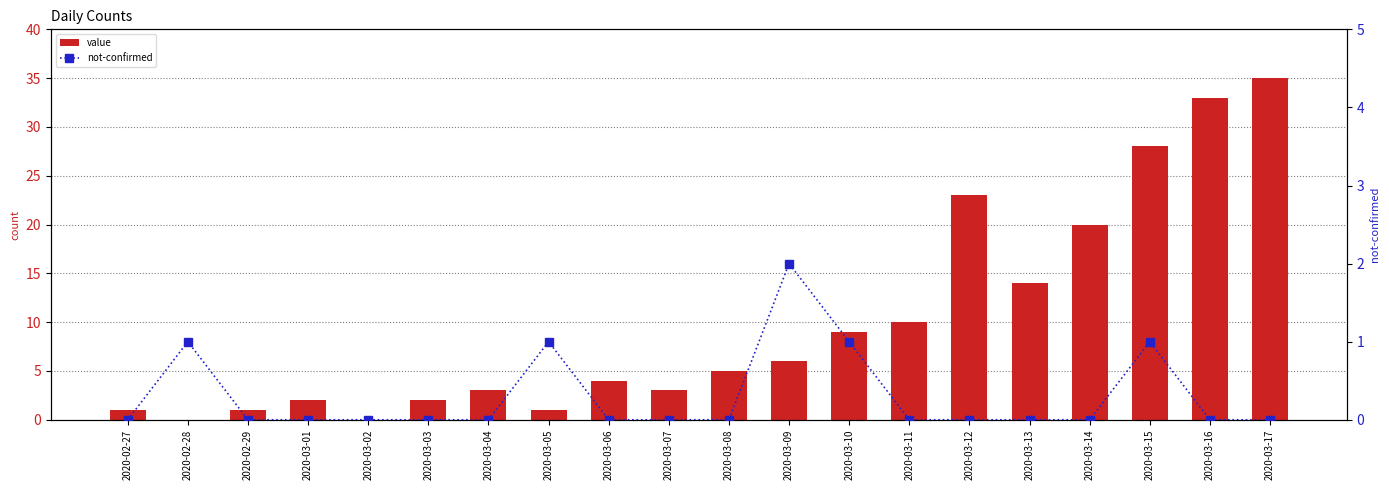

At 2020-03-08, list the series in order from smallest to largest.

not-confirmed, value